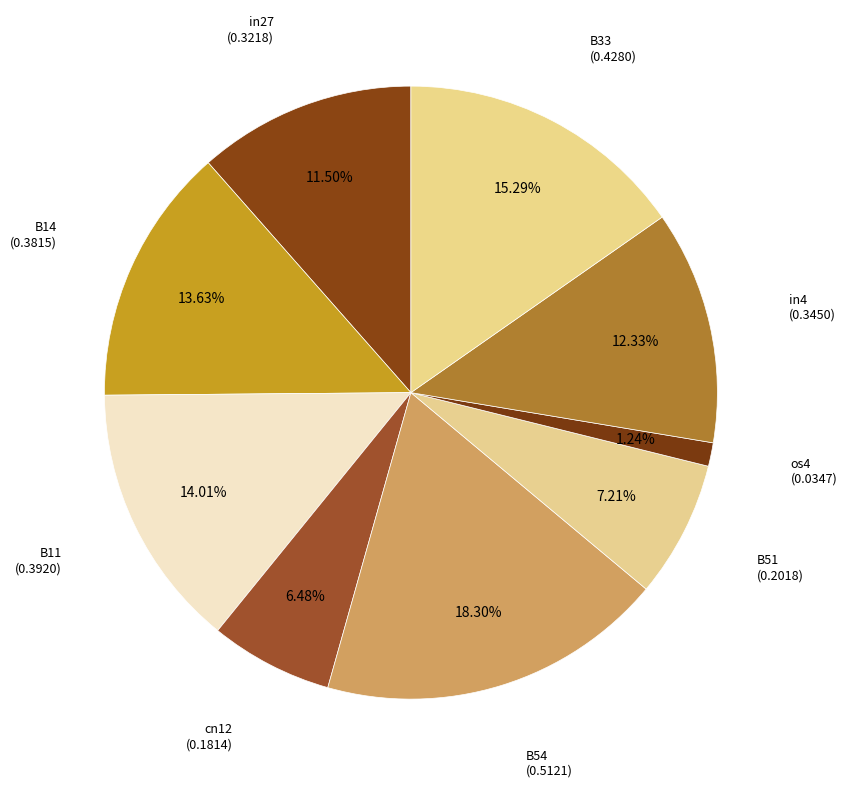

Does any single category account for the majority?

No